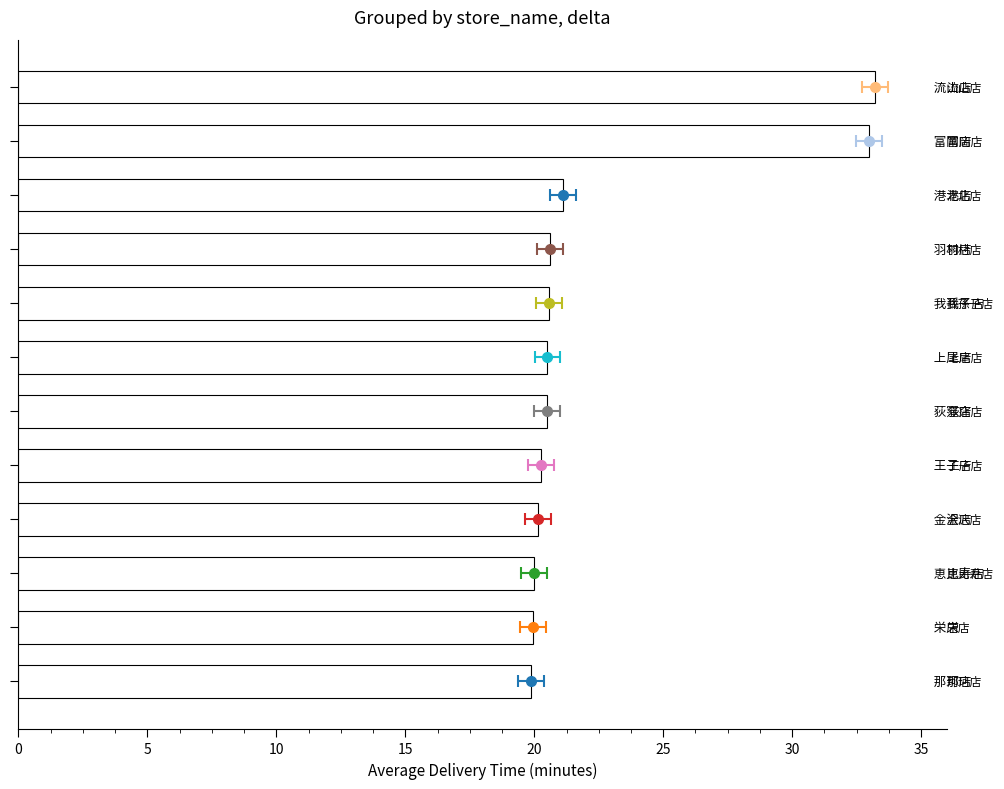

Approximately how many times larger is the value at 富岡店 compared to 荻窪店?

1.6